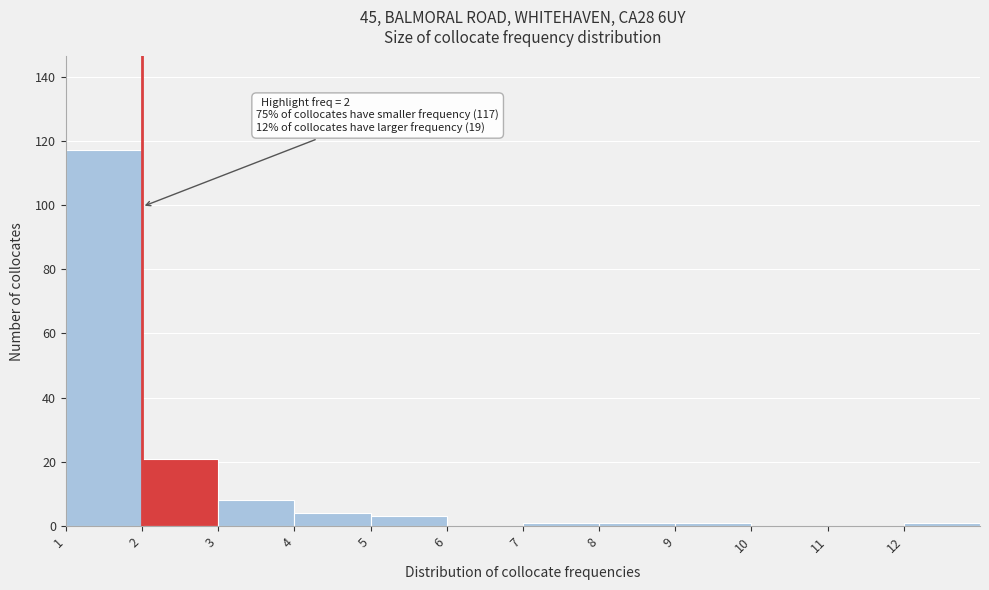

Which range on the x-axis has the tallest bar?

1 to 2